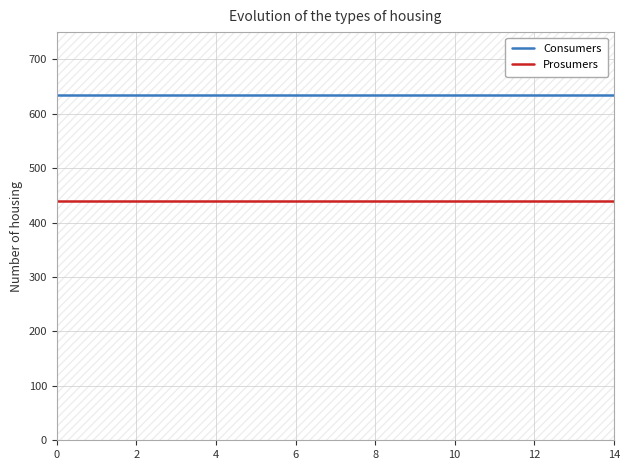

The value of Consumers at 6 is 321. True or false?

False